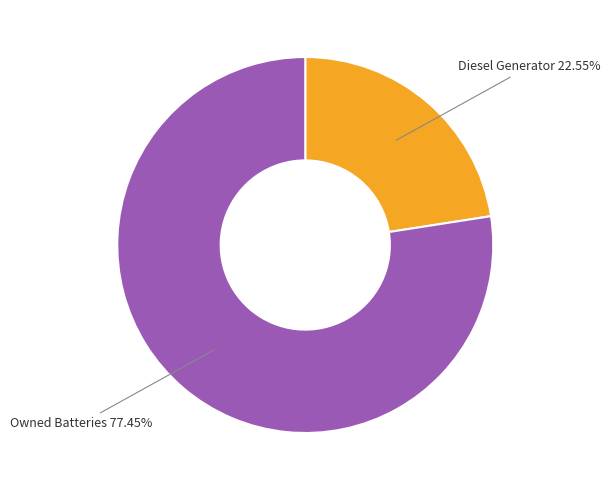

How many segments does this pie chart have?

2